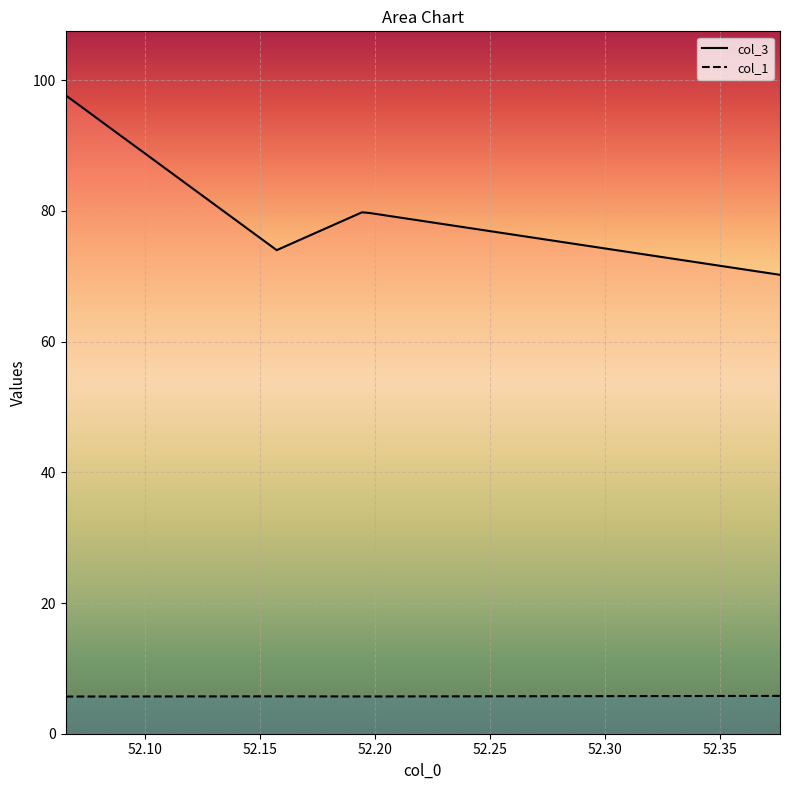

At which label does col_1 reach its peak?

52.37618946